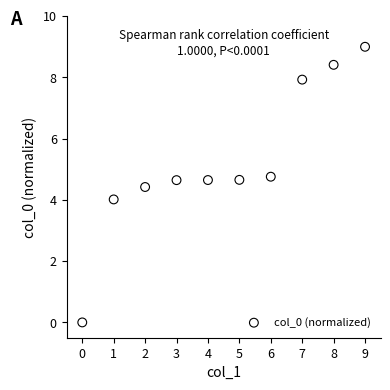

What is the range of Y values (max minus min)?

9.0